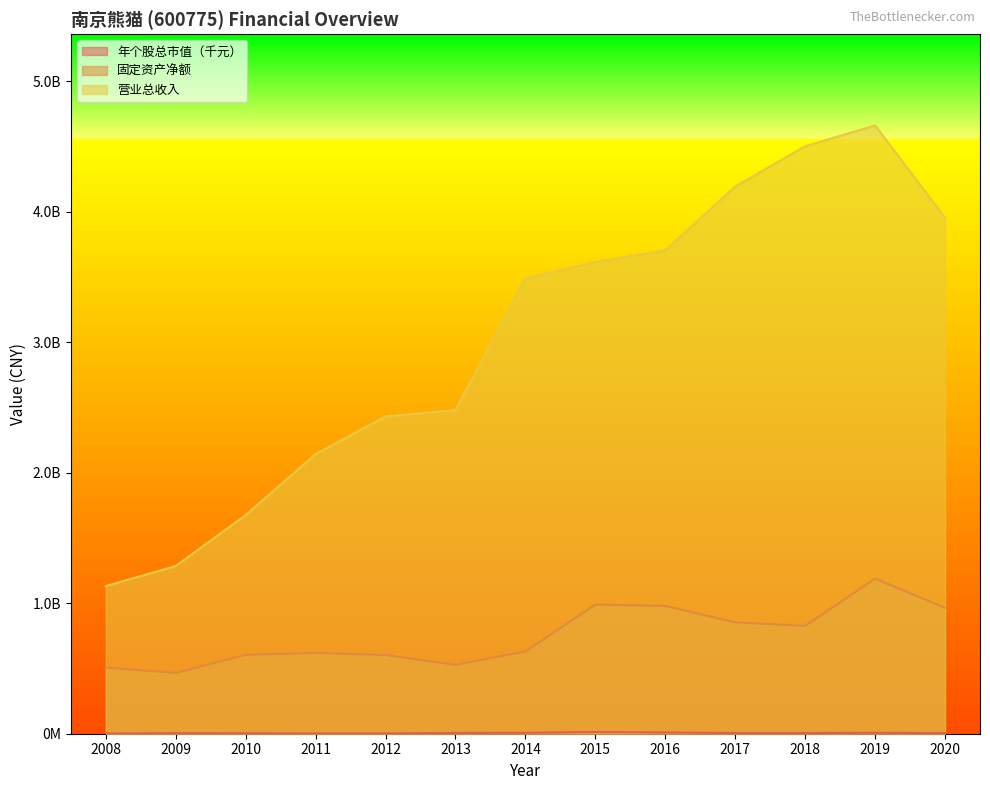

How many categories are shown in the chart?

13